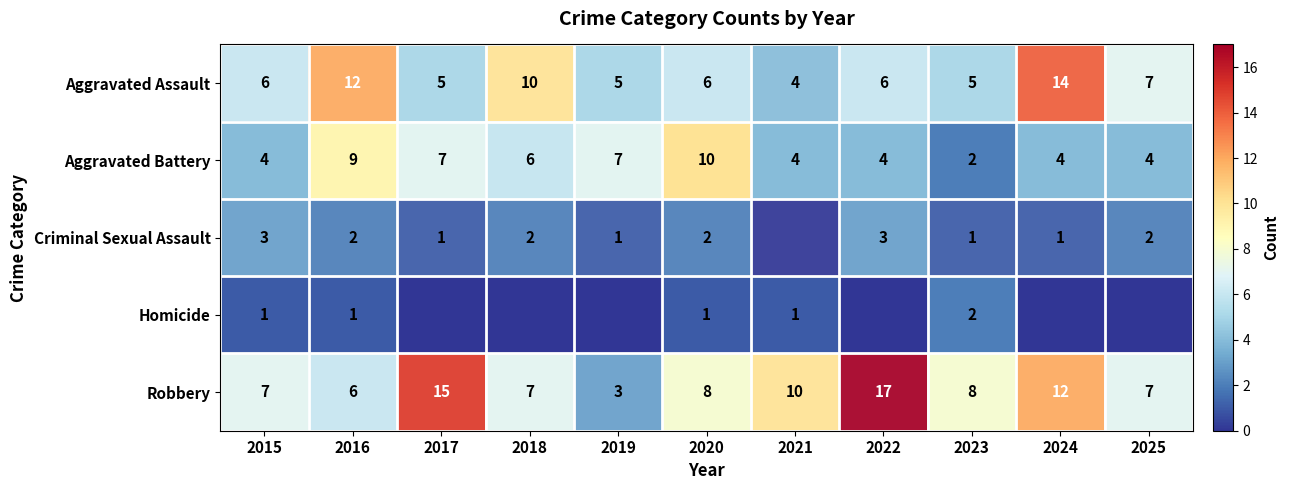

The value of Aggravated Battery at 2025 is 4. True or false?

True